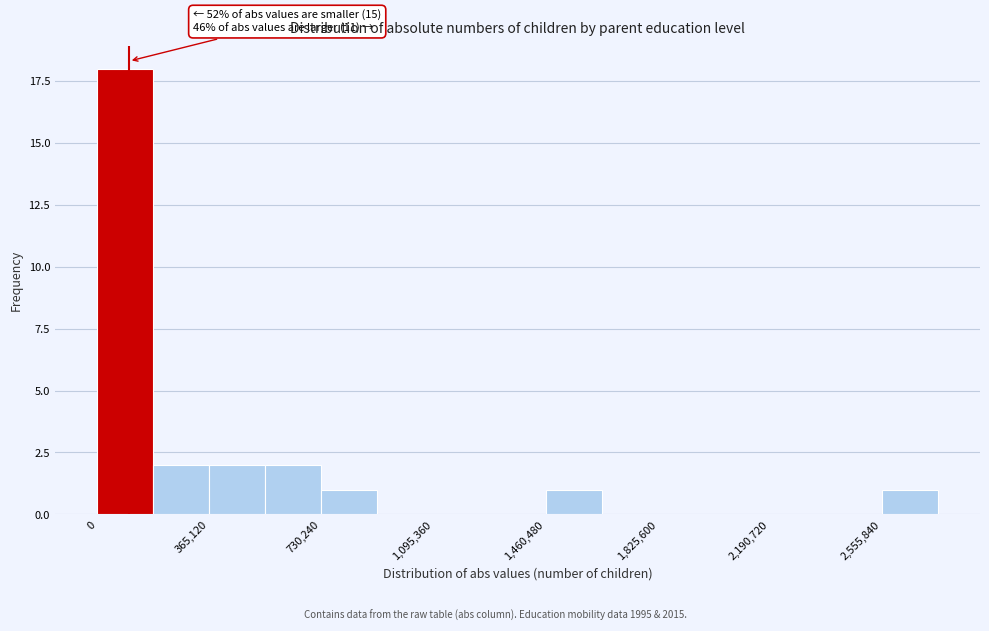

Around what value on the x-axis is the tallest bar? Give the approximate position of its centre, as read against the axis.

100000